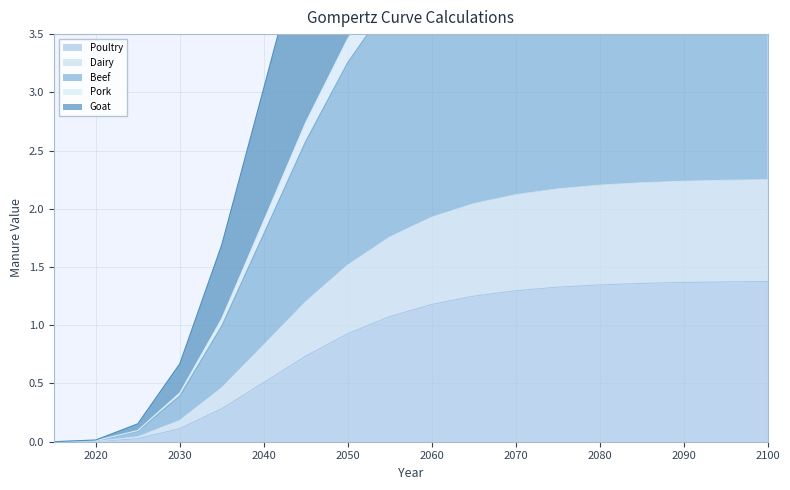

What is the sum of all Pork values?

58.0